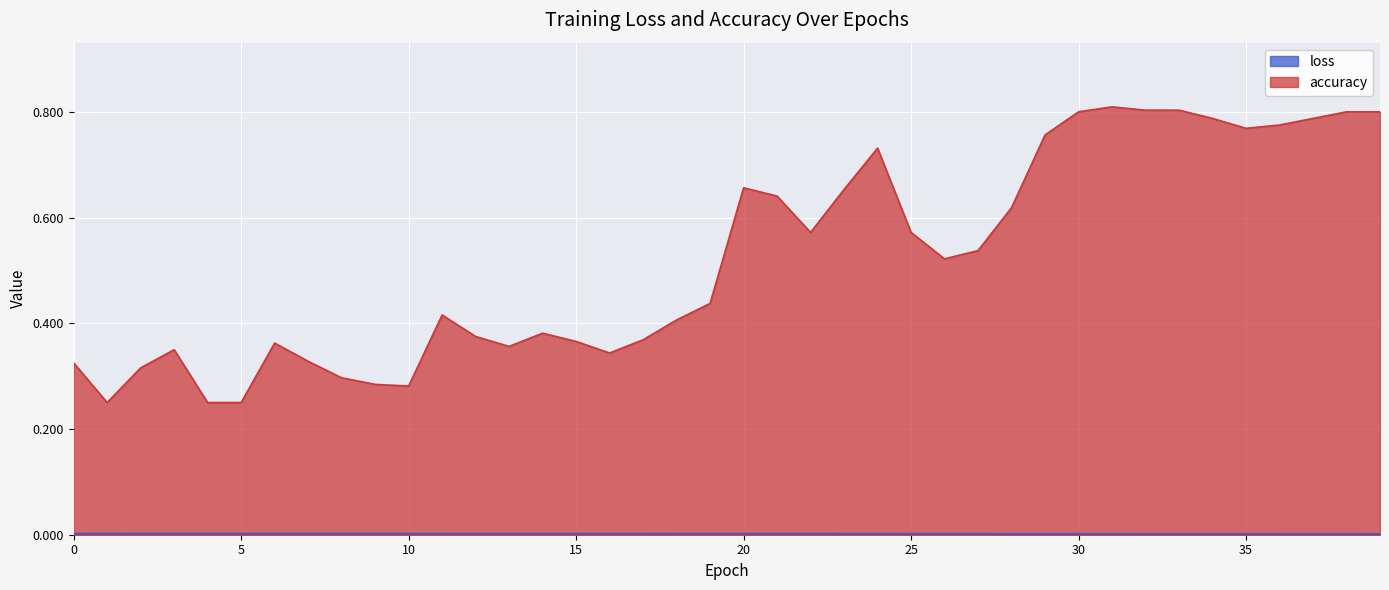

True or false: accuracy and loss intersect in this chart.

False